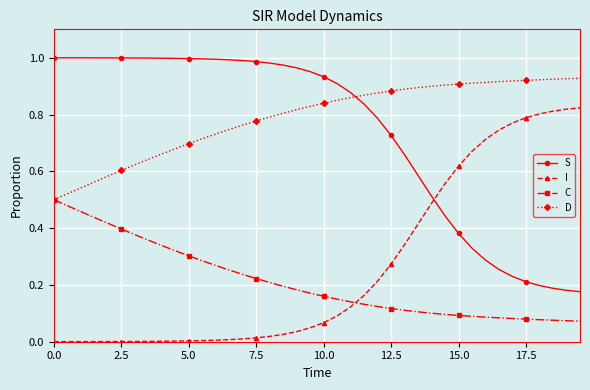

Which series has the largest total across all categories?

D